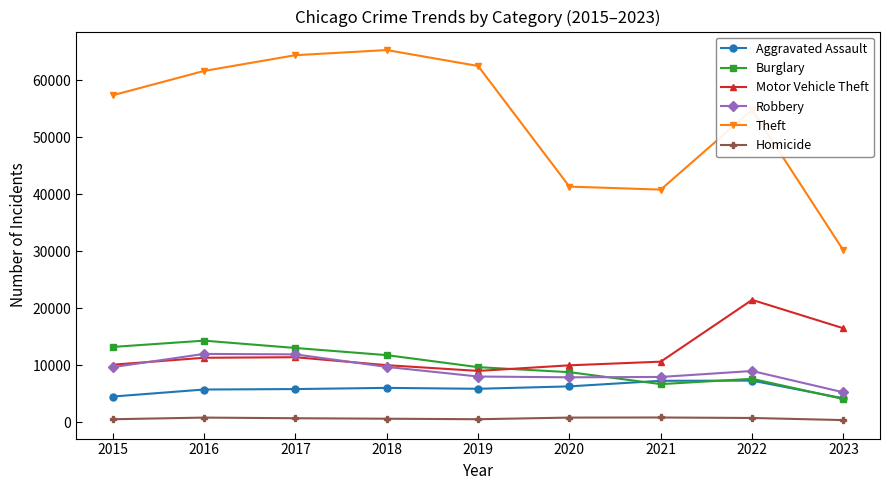

What is the maximum value for Theft?

65286